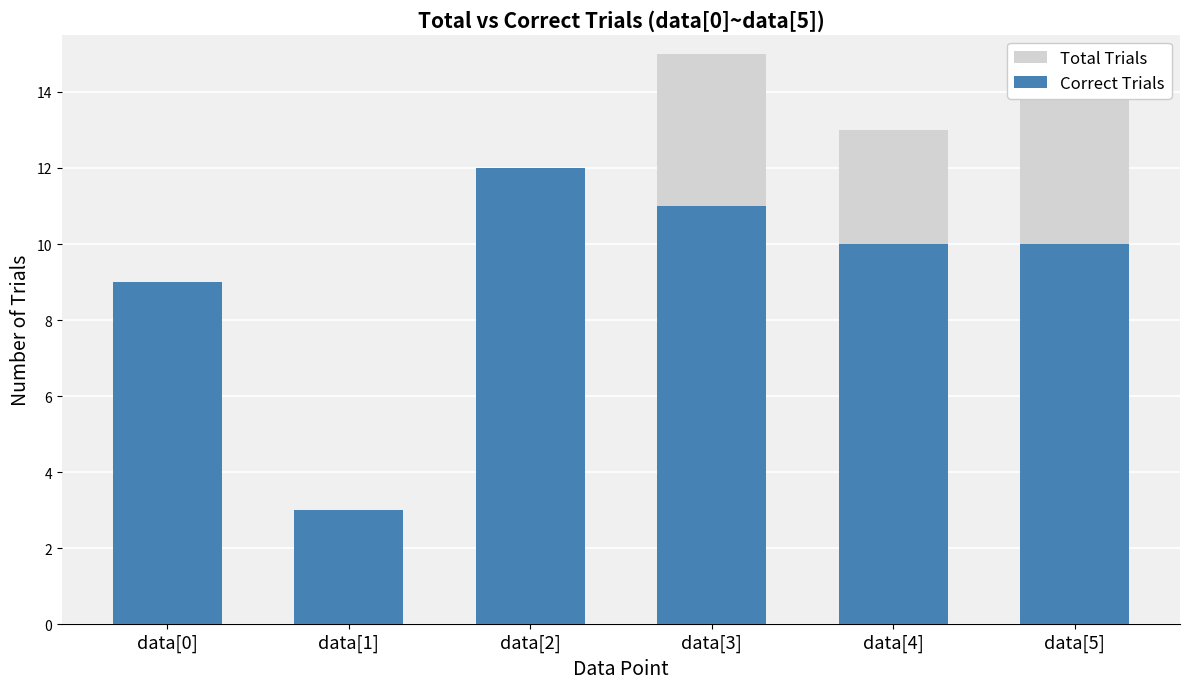

Is it true that Correct Trials equals 2 at data[1]?

False